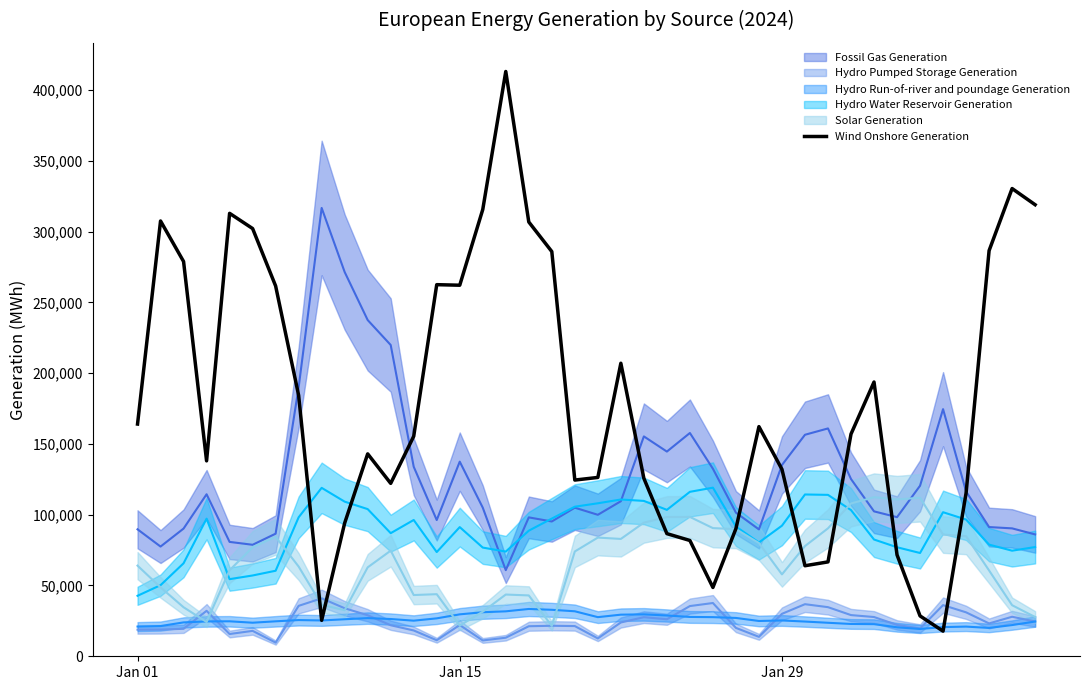

Reading left to right, what are all the values shown in this chart?

164020	307442	278833	138015	312853	302102	261553	184268	25379	94084	142971	122122	155387	262466	262076	315554	413038	306749	285852	124464	126313	206976	125681	86627	81783	48614	90141	162201	132035	63949	66661	156944	193714	71625	28505	17741	115248	286506	330360	318930